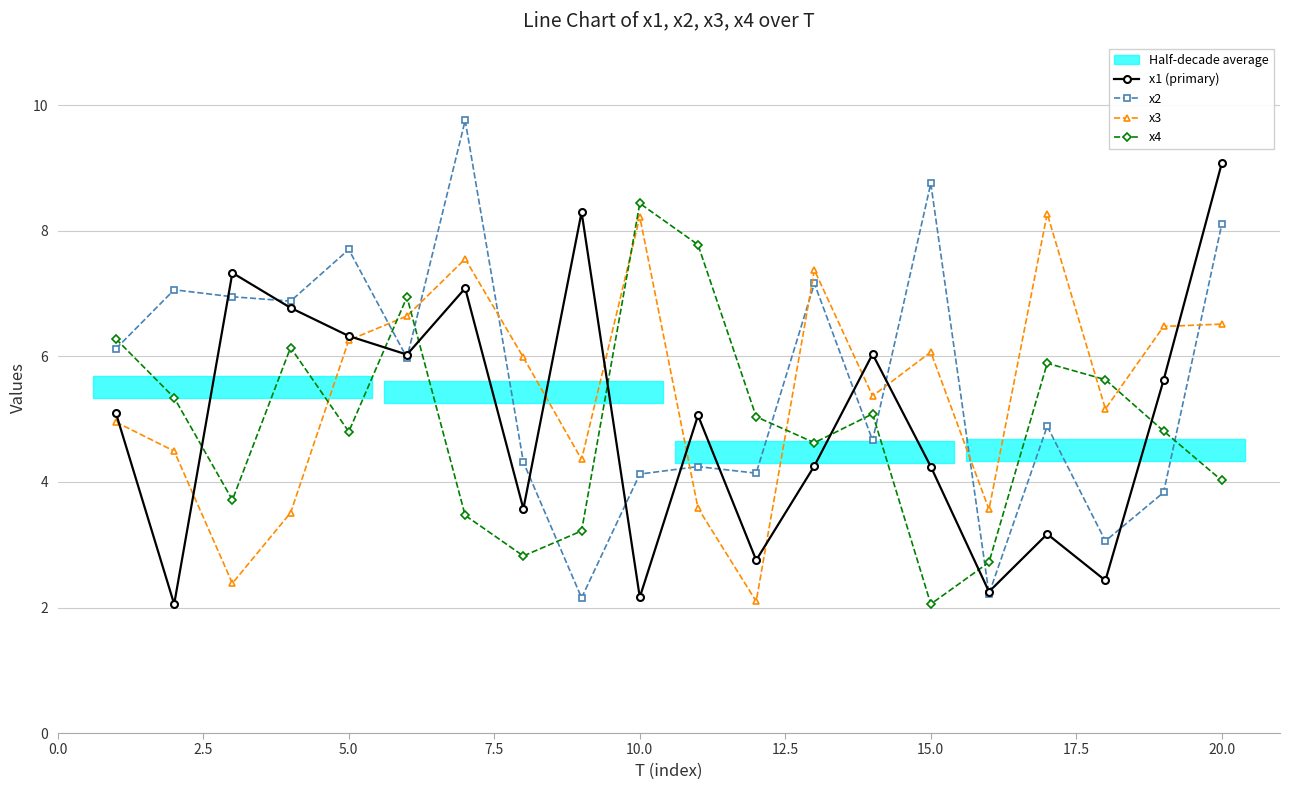

What is the difference between the second highest and second lowest values in the x3 series?

5.8